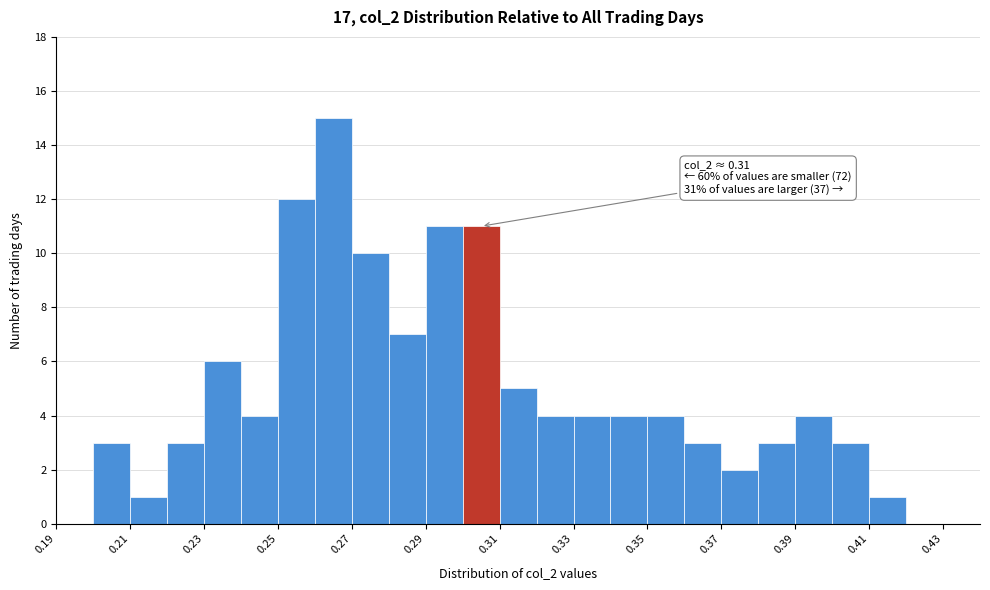

Over which range of the x-axis is the bar tallest?

0.26 to 0.27